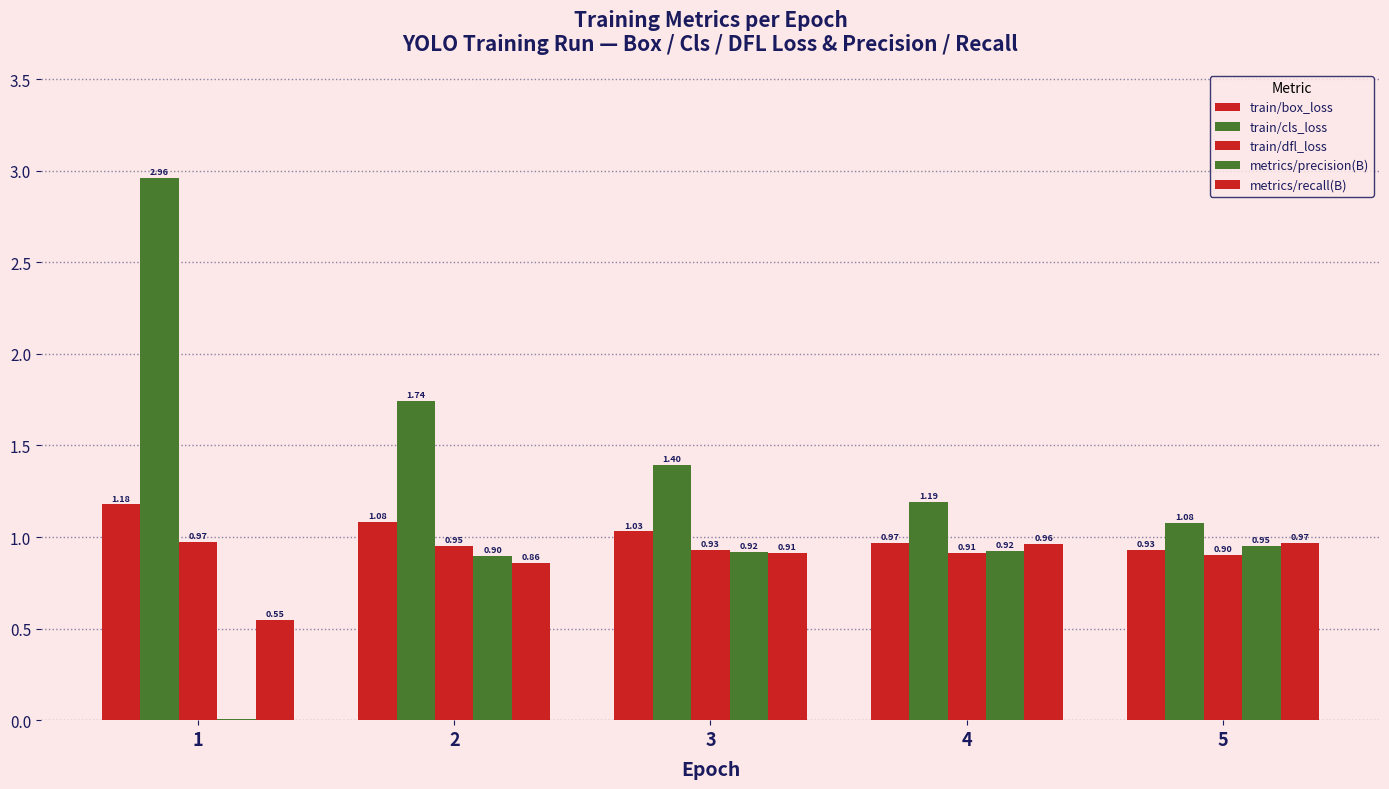

Are the bars horizontal?

No